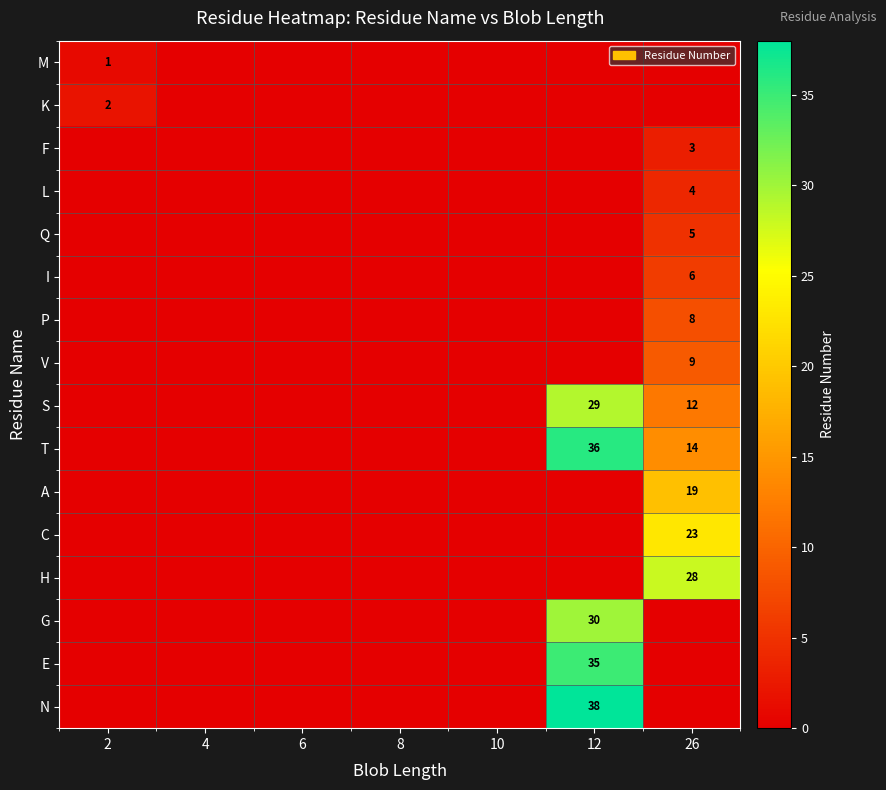

Is it true that T equals 20 at 12?

False